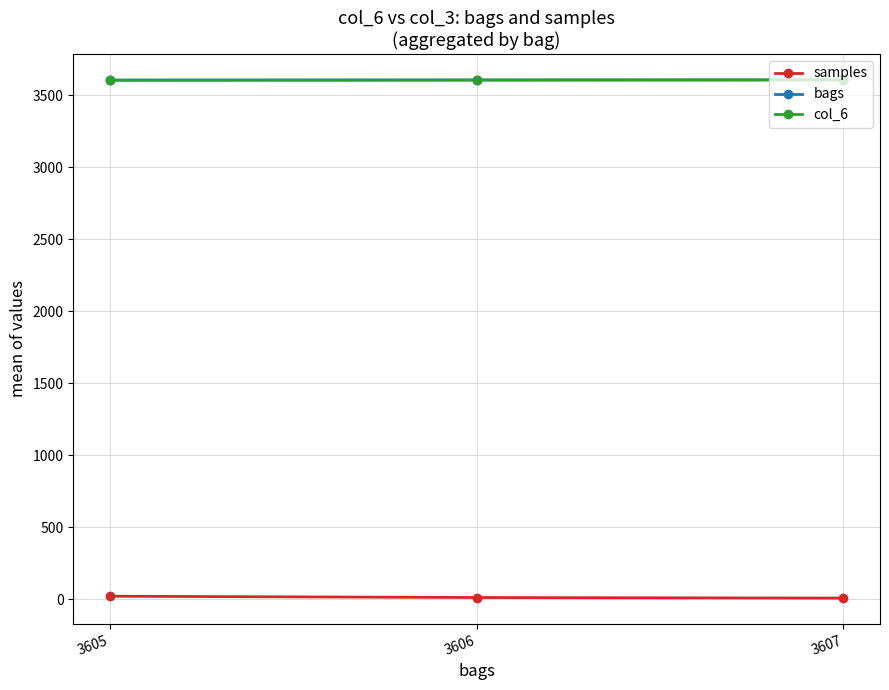

Is the value of samples at 3606 greater than the value of col_6 at 3607?

No